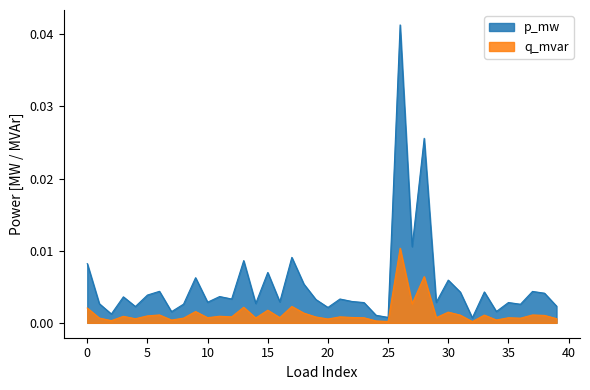

List the series in order of their peak value, highest first.

p_mw, q_mvar